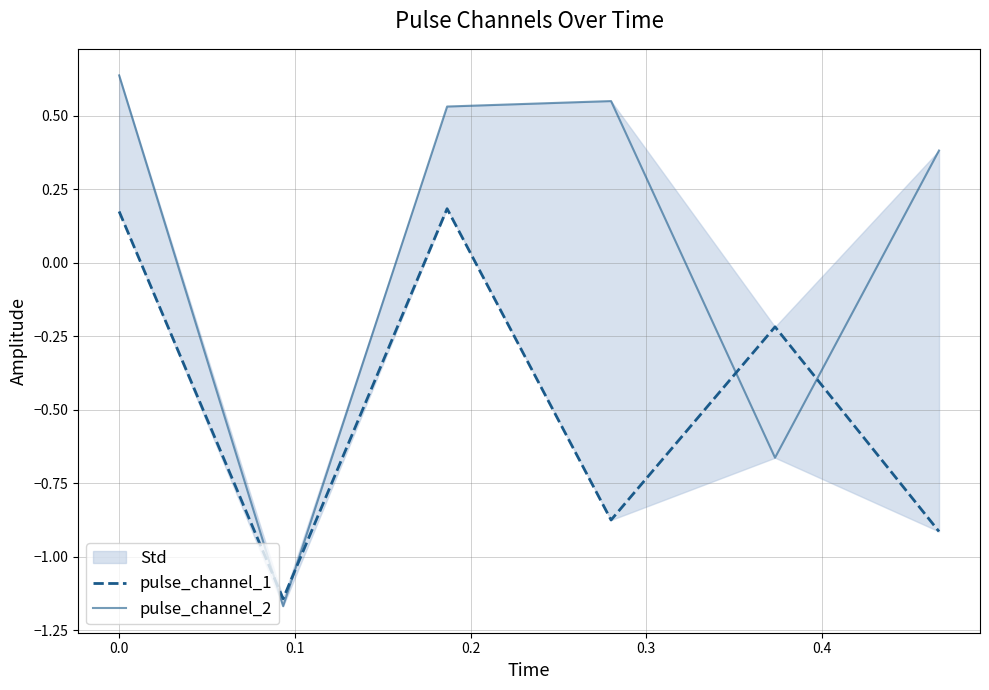

Reading left to right, transcribe all the data shown in this chart.

pulse_channel_1: 0.2	-1.1	0.2	-0.9	-0.2	-0.9
pulse_channel_2: 0.6	-1.2	0.5	0.6	-0.7	0.4